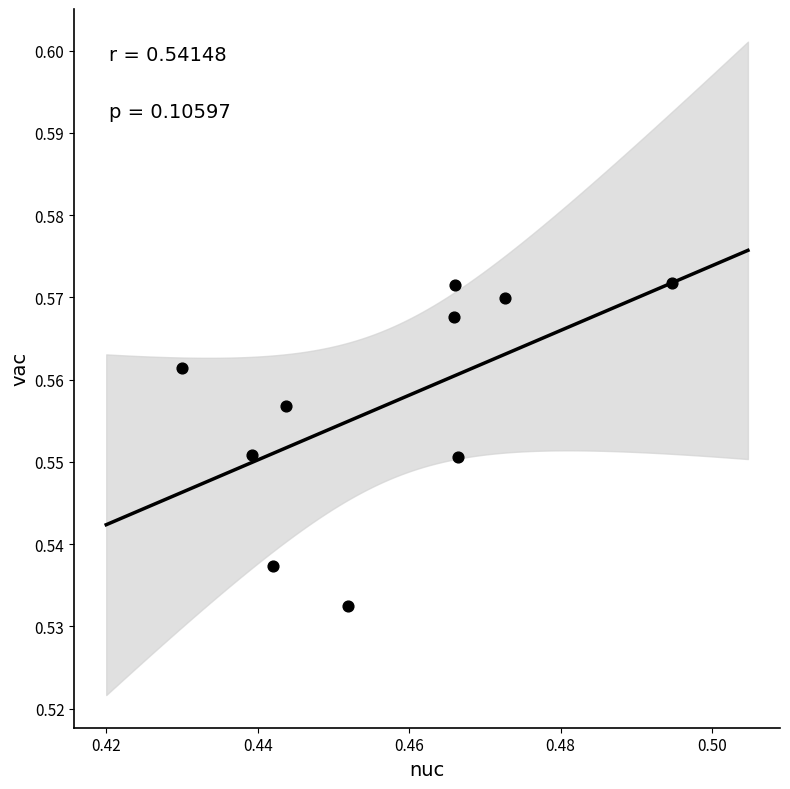

How many points are shown in the scatter plot?

10